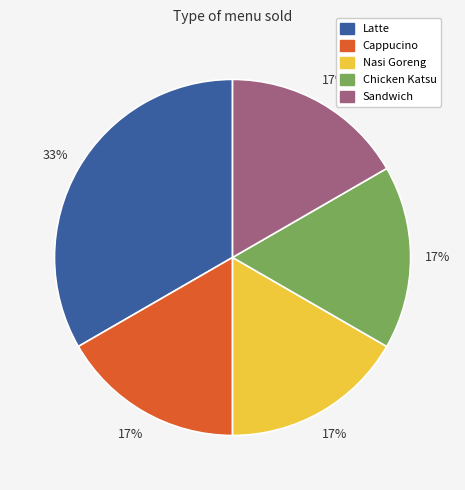

Do Cappucino and Nasi Goreng together represent more than half of the pie?

No